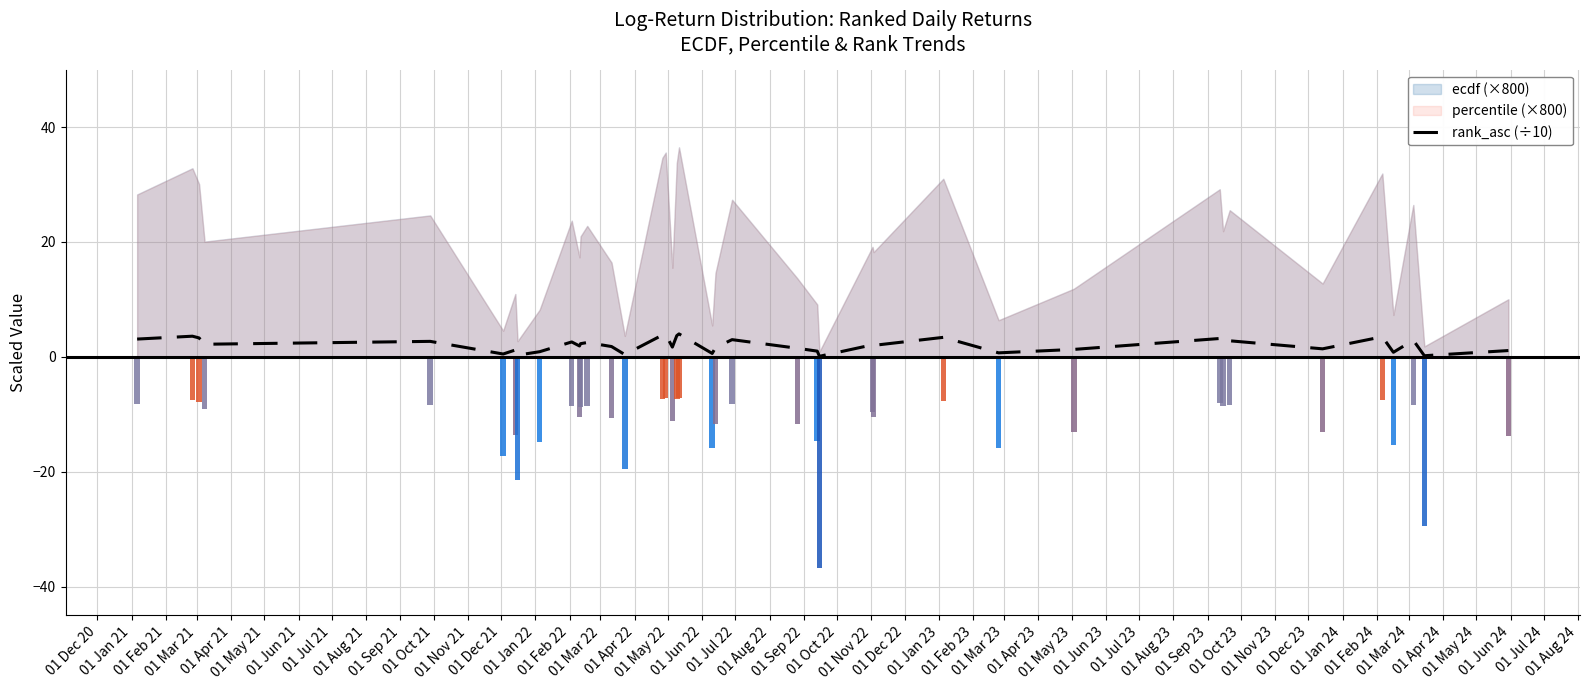

Rank the categories by value from lowest to highest.

01 Jan 23, 01 Feb 24, 01 Jul 21, 01 Feb 22, 01 May 21, 01 Aug 22, 01 May 23, 01 Dec 23, 01 Aug 21, 01 Dec 22, 01 Mar 24, 01 Jun 21, 01 Jun 23, 01 Oct 23, 01 Nov 22, 01 Sep 22, 01 May 22, 01 Jan 22, 01 Oct 21, 01 Mar 23, 01 Feb 23, 01 Mar 21, 01 Nov 21, 01 Aug 23, 01 Dec 21, 01 Sep 21, 01 Apr 21, 01 Sep 23, 01 Jan 24, 01 Oct 22, 01 Dec 20, 01 Jul 23, 01 Feb 21, 01 Apr 23, 01 Nov 23, 01 Jan 21, 01 Jun 22, 01 Mar 22, 01 Apr 22, 01 Jul 22